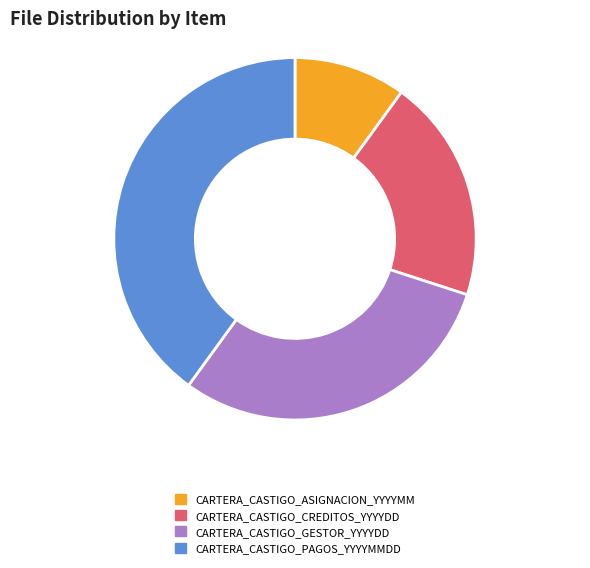

Which slice is the smallest?

CARTERA_CASTIGO_ASIGNACION_YYYYMM